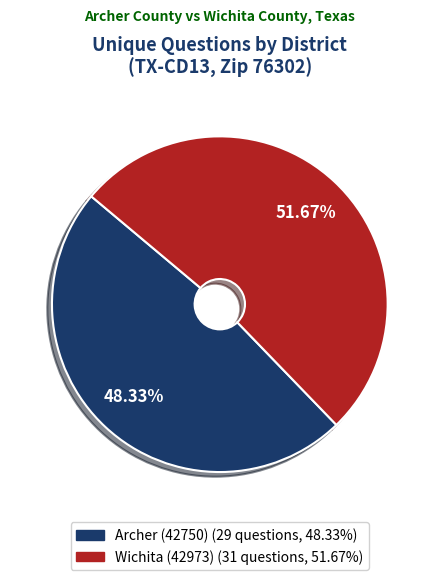

To the nearest percent, what is the average slice percentage?

50%